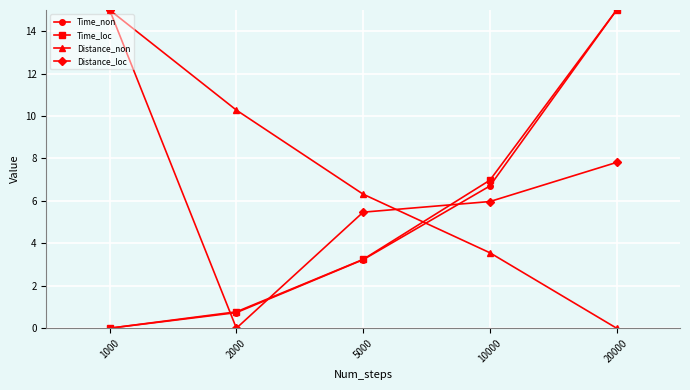

What is the difference between the Time_non values at 5000 and 1000?

3.2